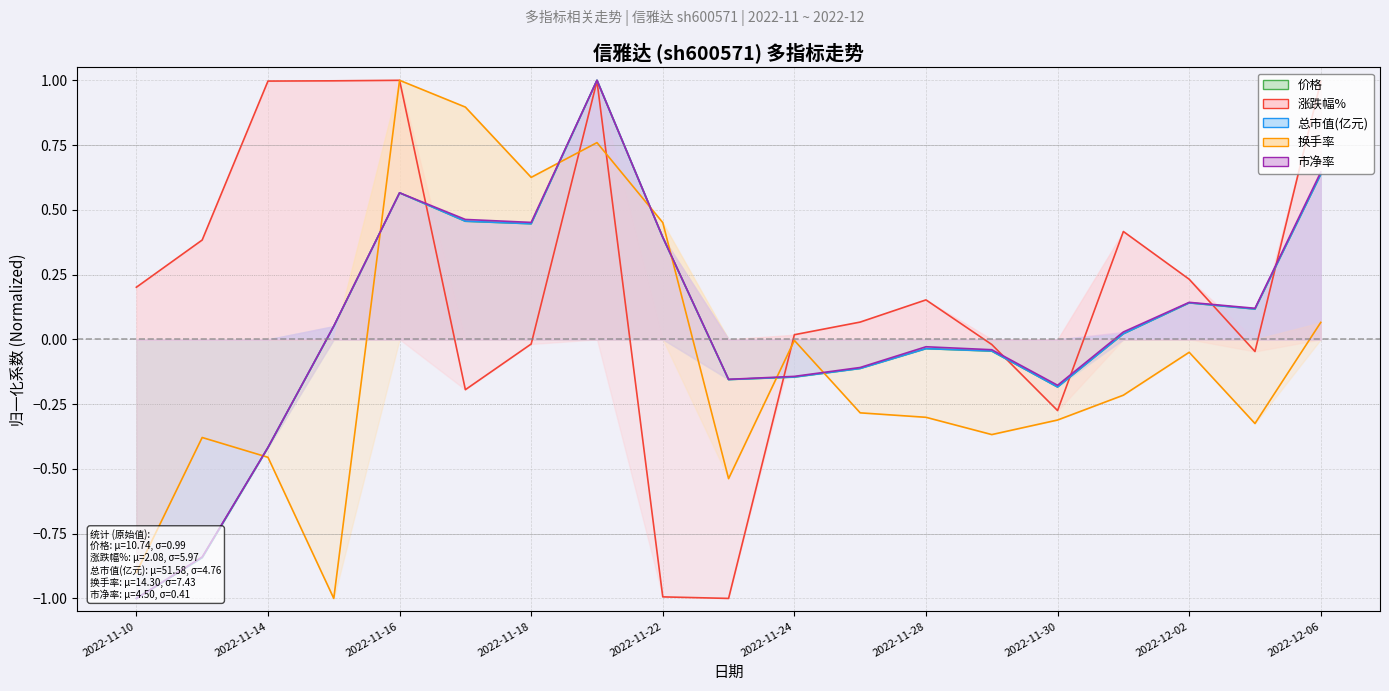

What is the difference between the maximum and minimum values in the 涨跌幅% series?

2.0